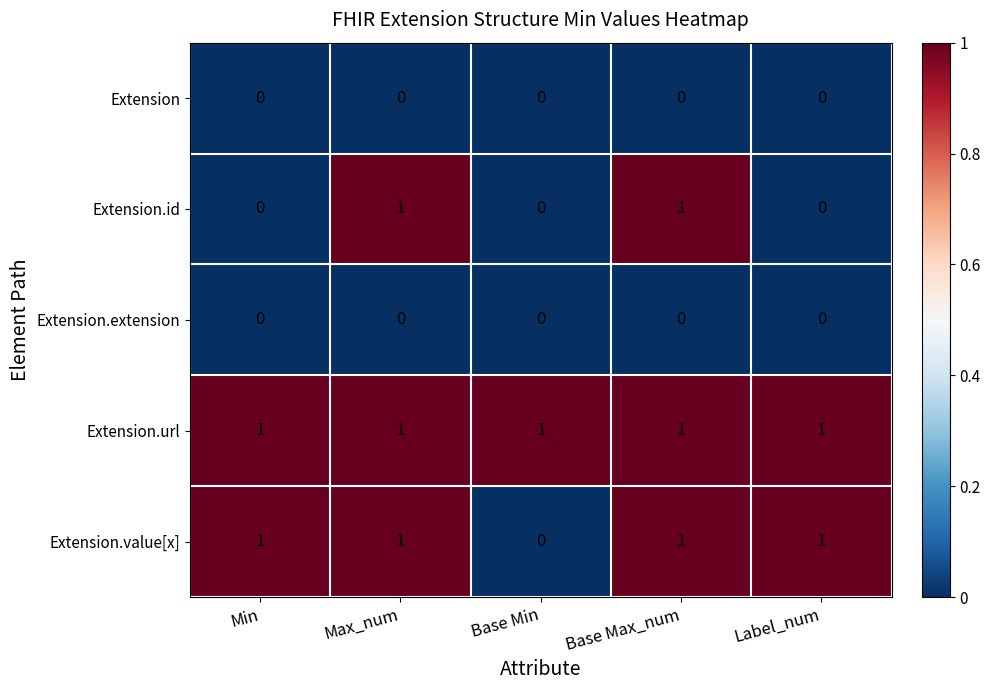

Is the value of Extension.extension at Max_num greater than the value of Extension.url at Max_num?

No